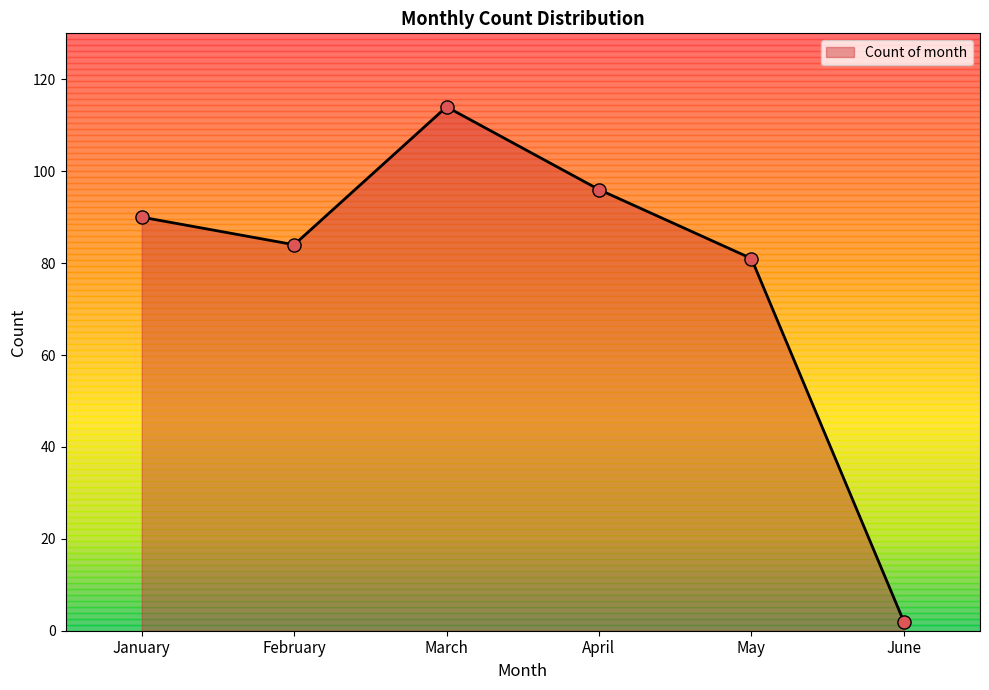

Which has a higher value, February or June?

February